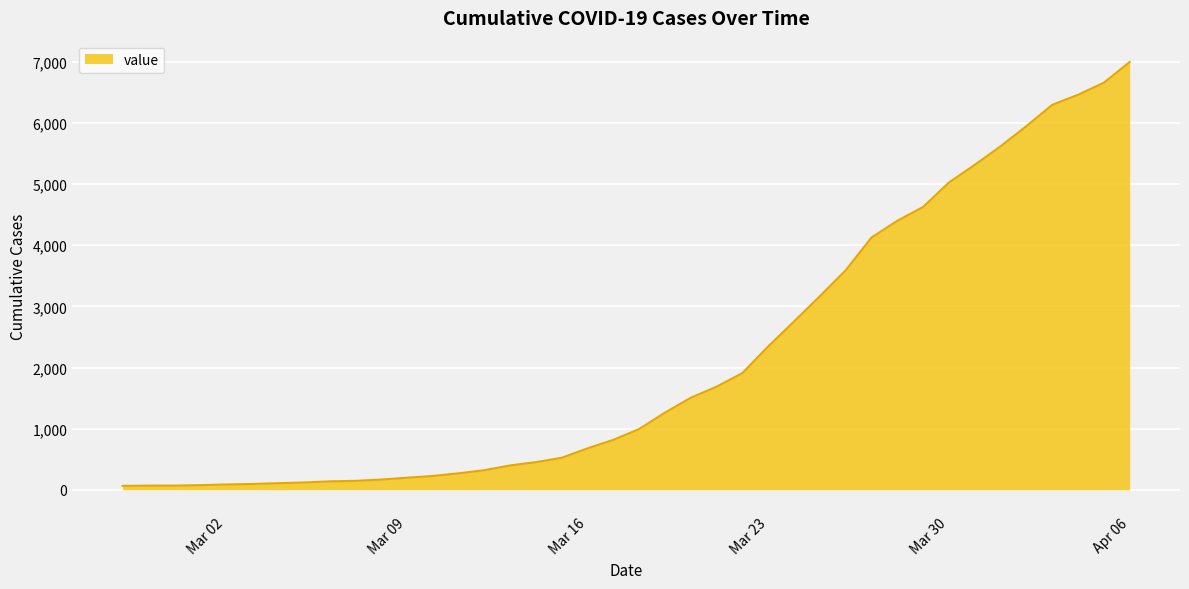

What is the difference between the maximum and minimum values?

6931